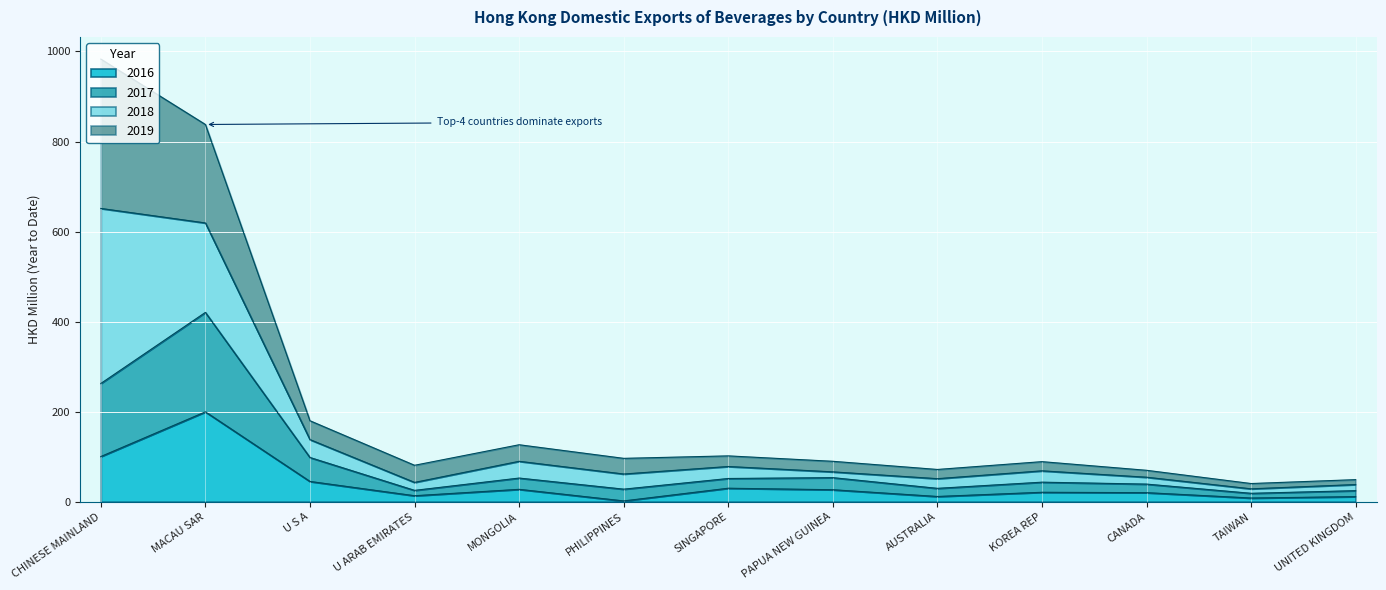

What is the total value across all series at MACAU SAR?

837.9